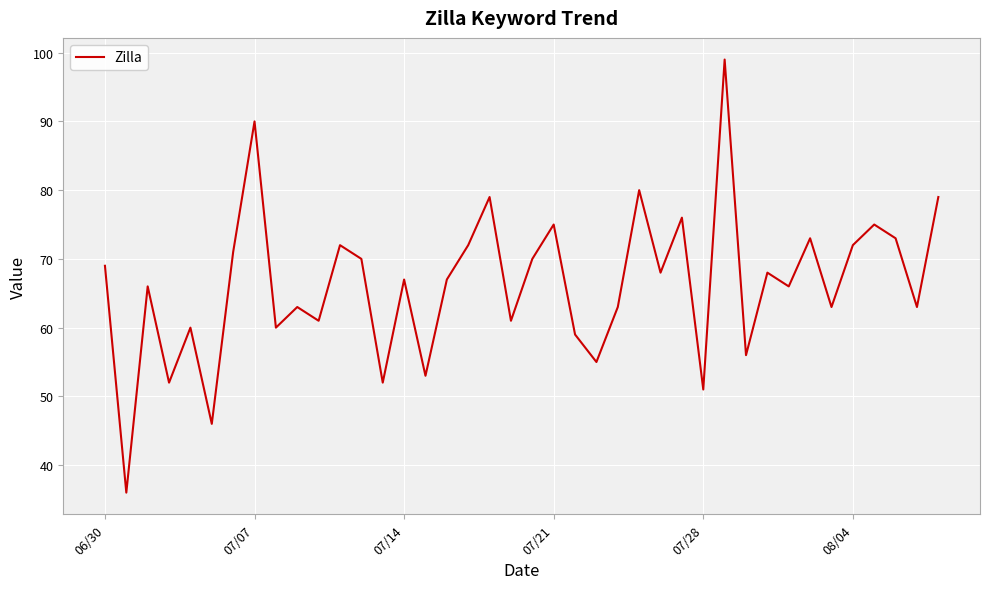

What is the minimum value shown in the chart?

36